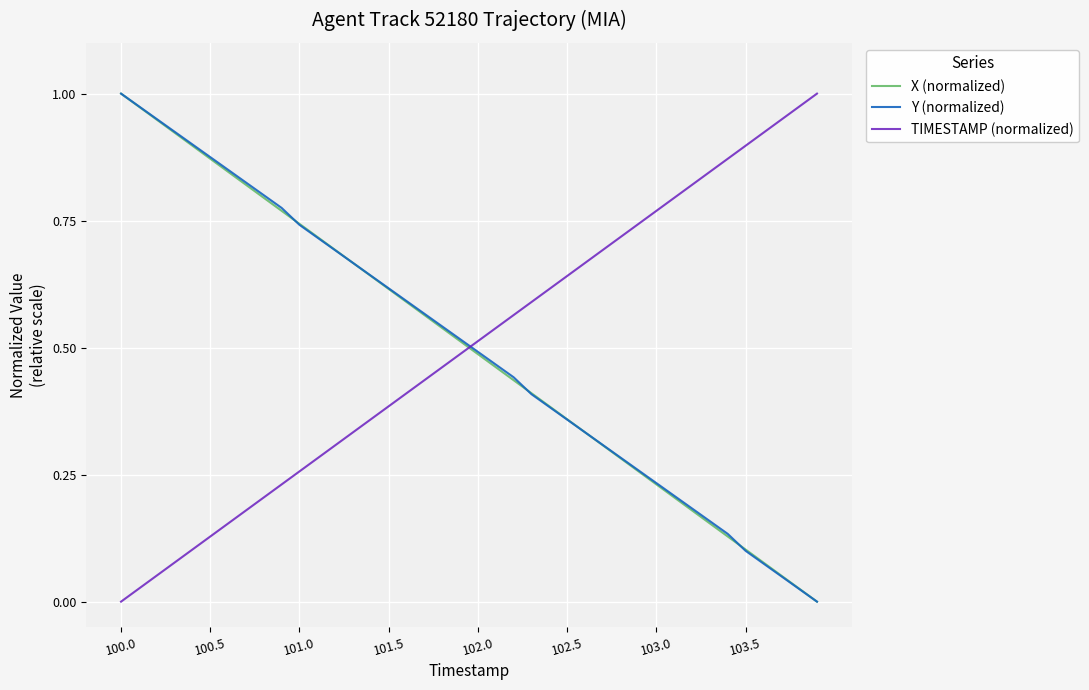

True or false: X (normalized) and TIMESTAMP (normalized) intersect in this chart.

True